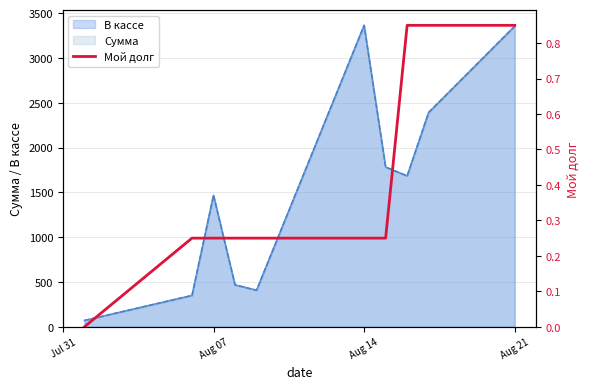

Reading right to left, extract all data points from this chart.

0.8	0.8	0.8	0.2	0.2	0.2	0.2	0.2	0.2	0.0